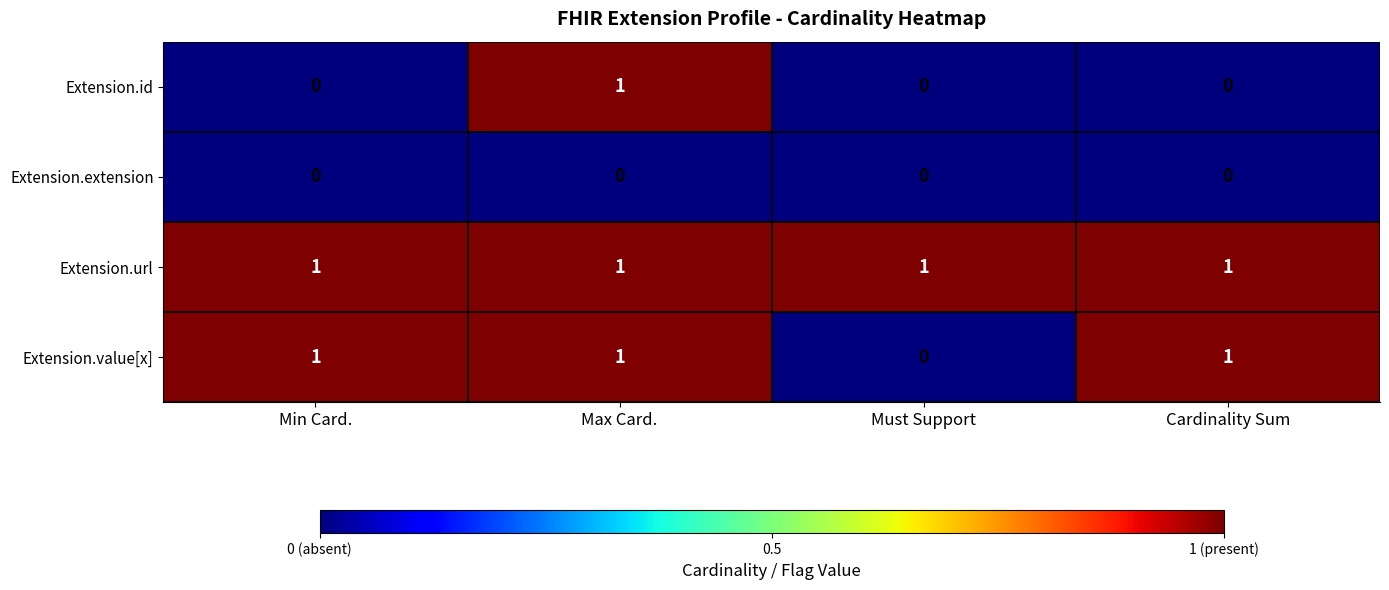

Between Max Card. and Cardinality Sum, which series saw the biggest shift?

Extension.id